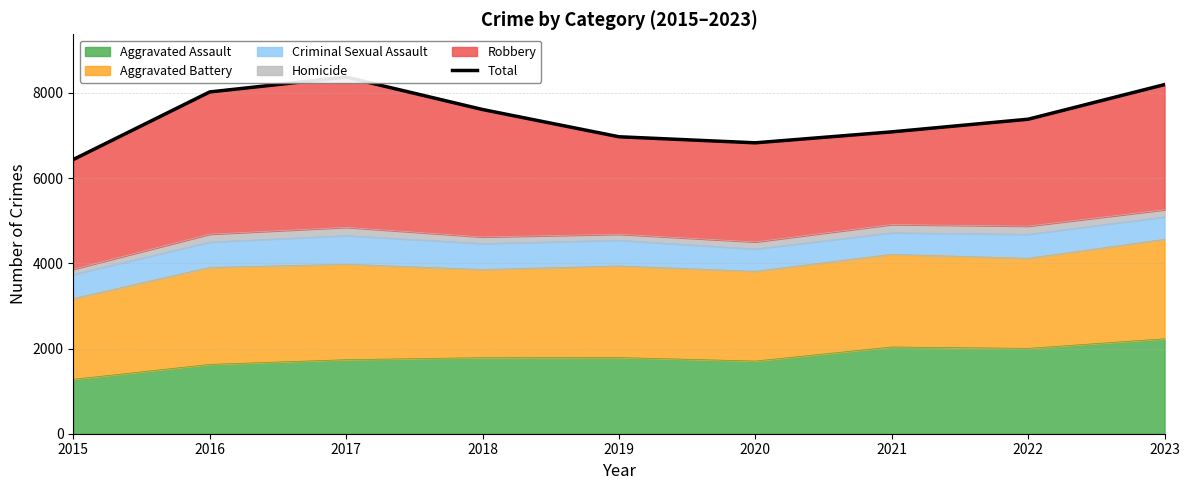

True or false: the data has more than 0 interior local peaks.

True